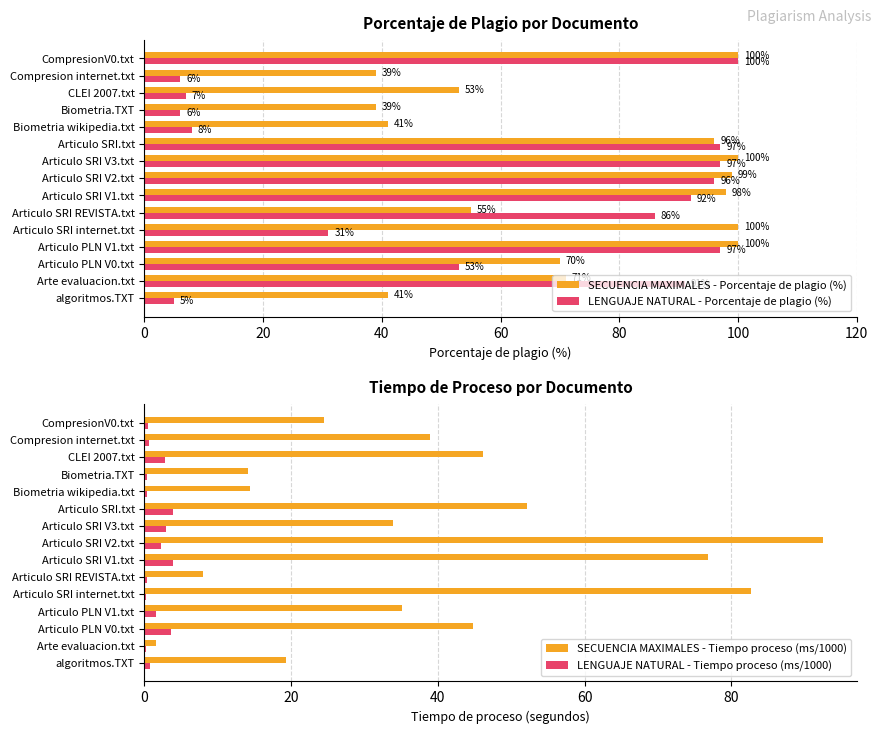

How many groups of bars are there?

15